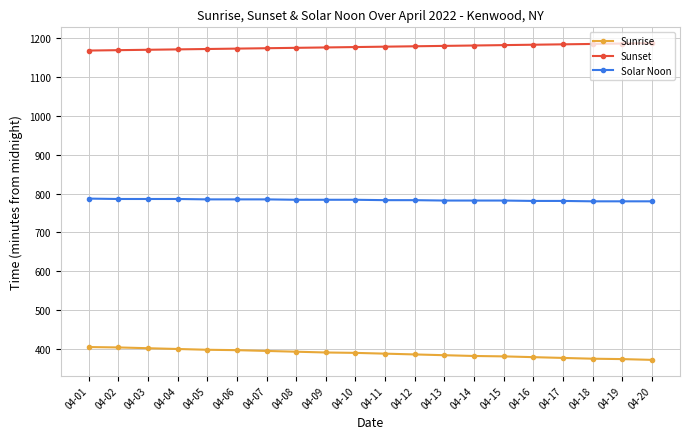

What is the value of the Sunrise point at the 18th from the left?

375